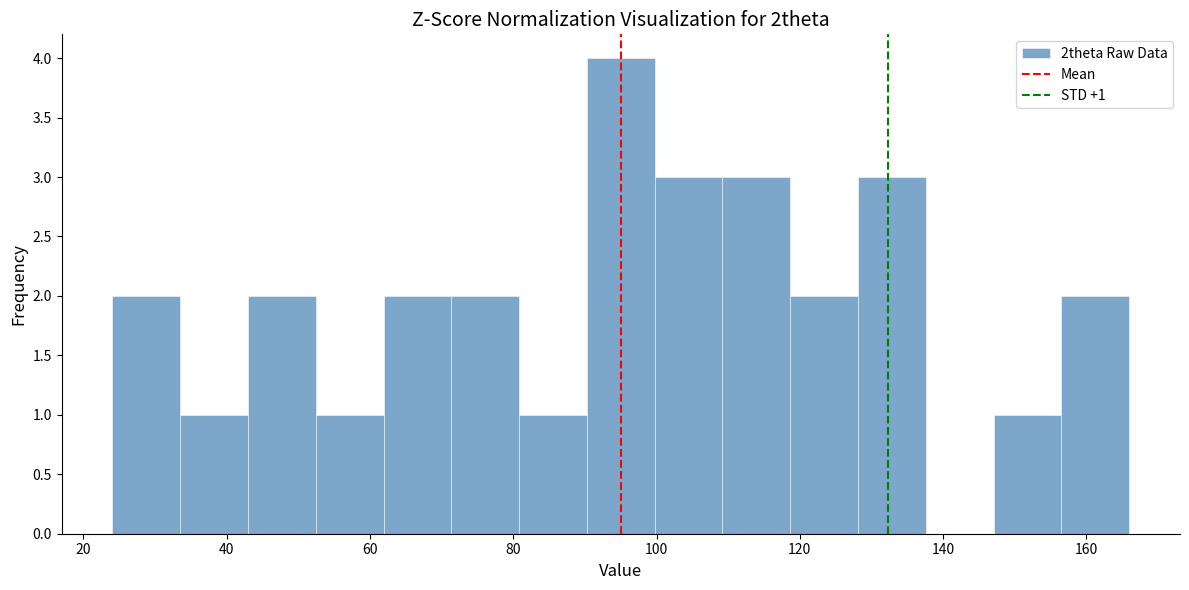

Which range on the x-axis has the tallest bar?

90 to 100